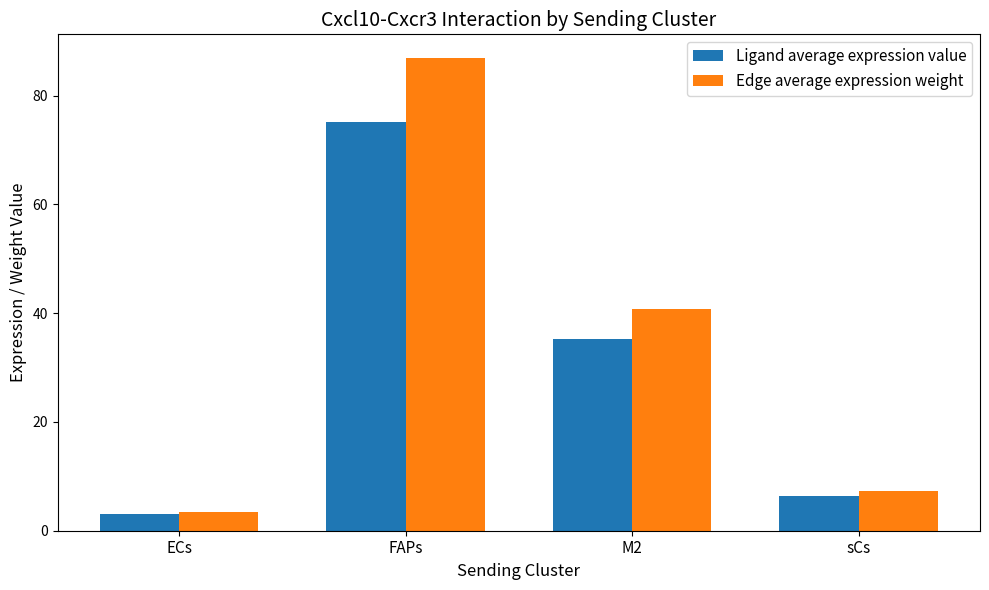

At which label is Edge average expression weight closest to 45?

M2